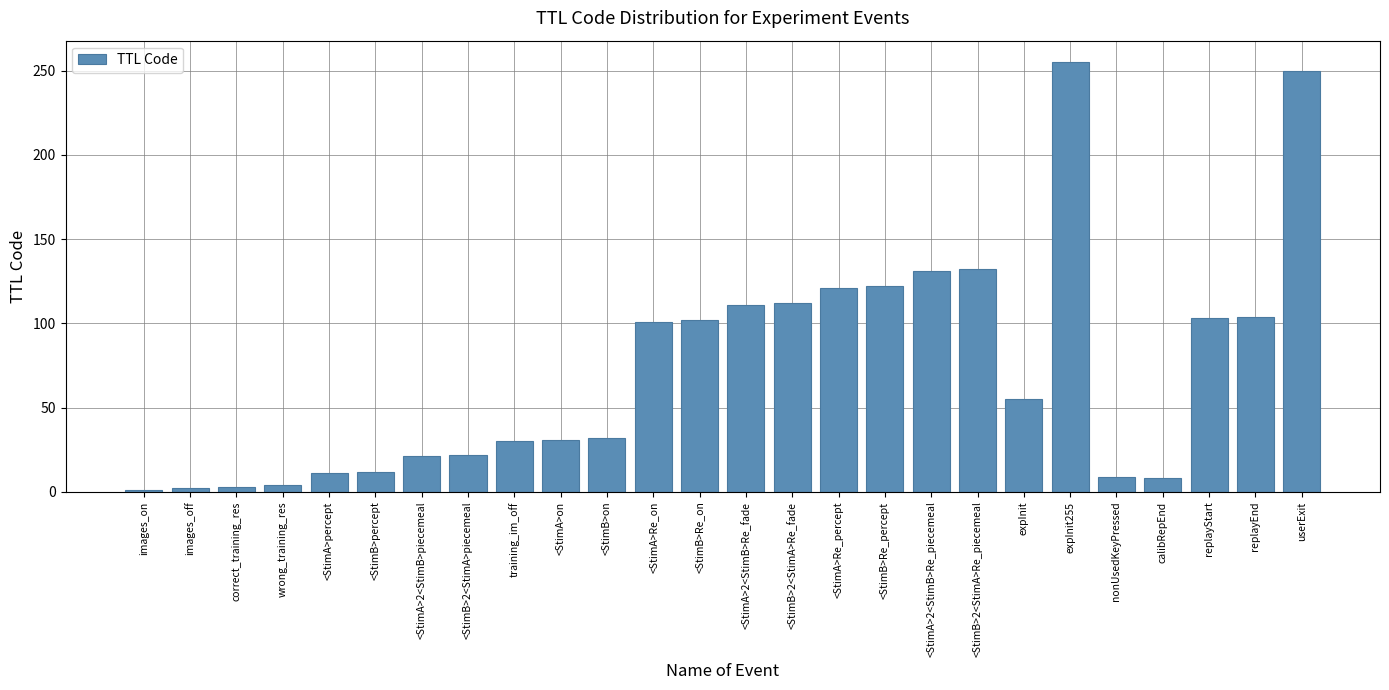

Are the bars grouped side by side (vs. stacked)?

No